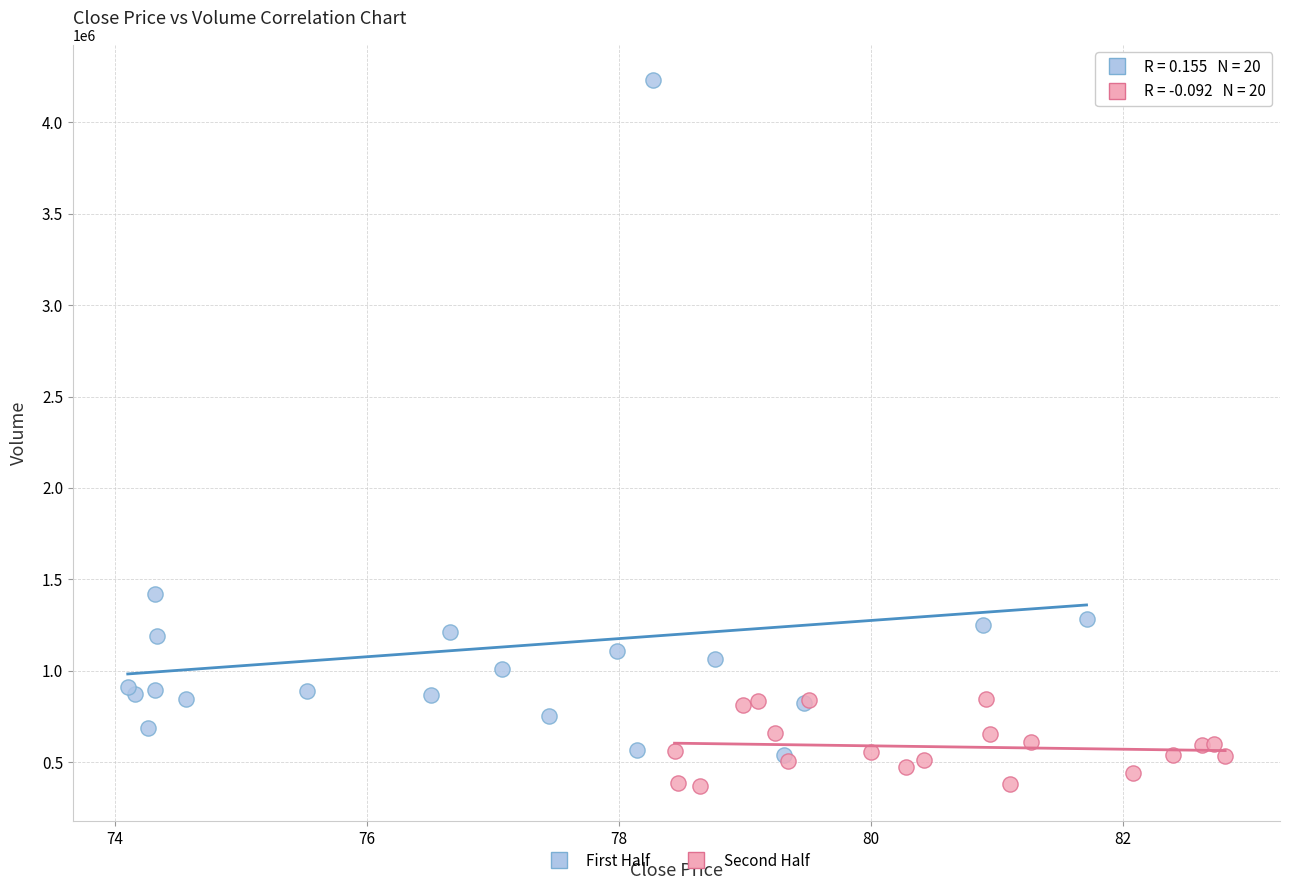

Which series reaches the maximum Y coordinate?

First Half